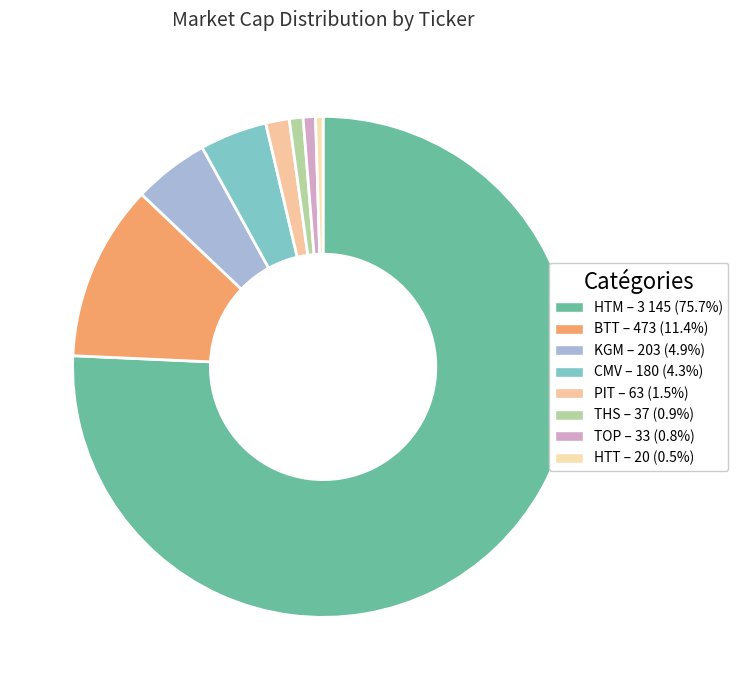

How many slices are in this pie chart?

8